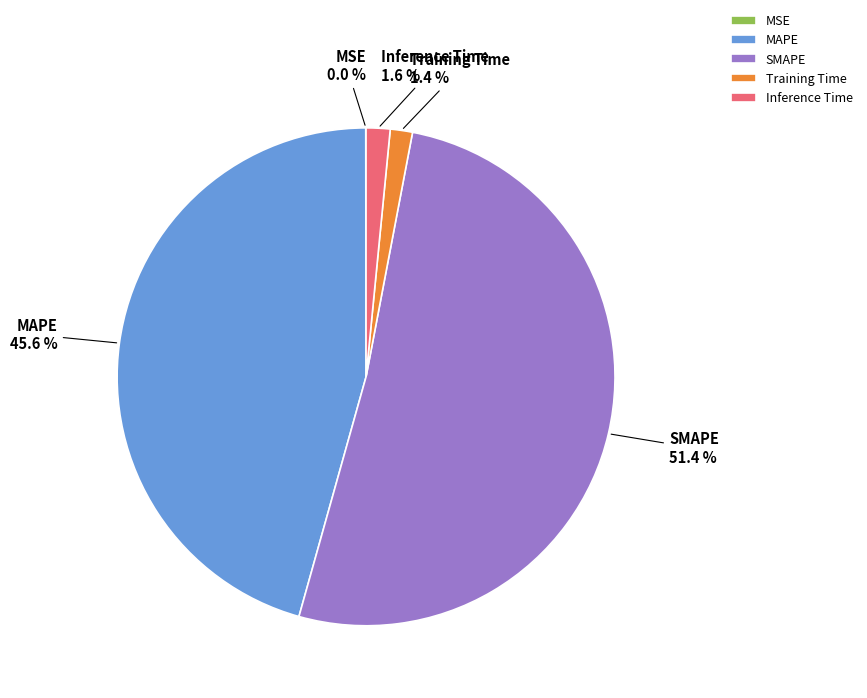

Combined, do Inference Time and MAPE account for over 50%?

No